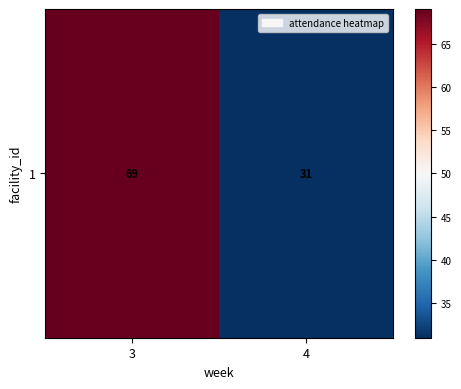

Count the values in the range 31 to 69.

2